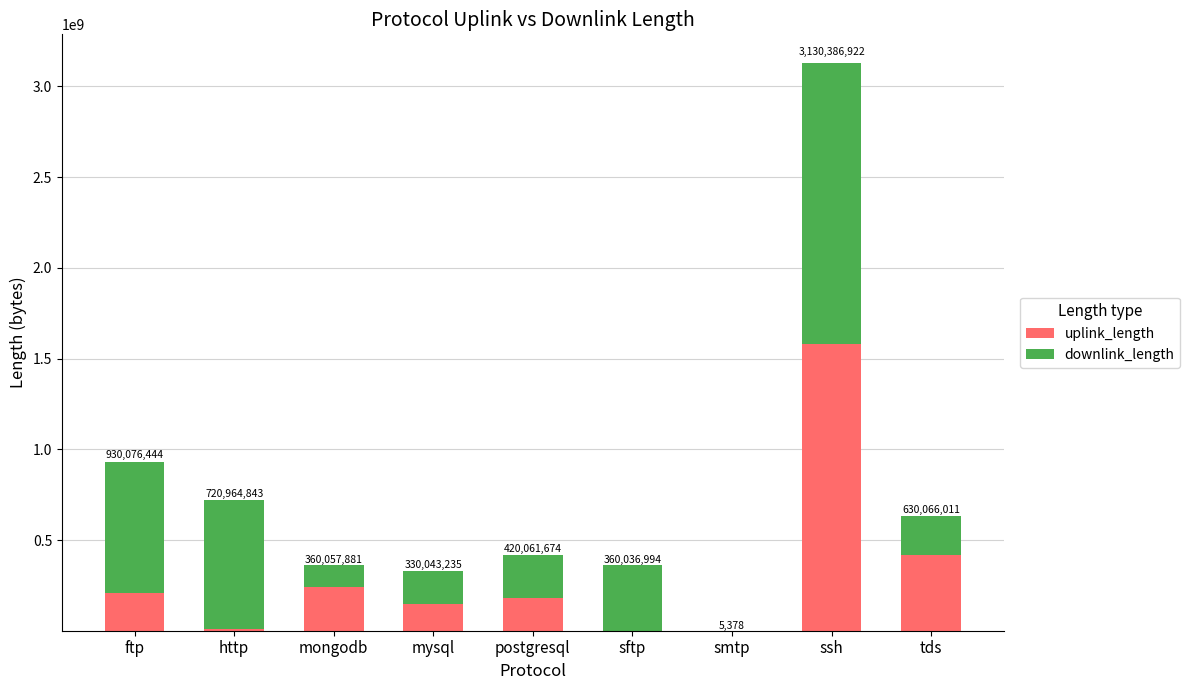

At smtp, list the series in order from largest to smallest.

downlink_length, uplink_length